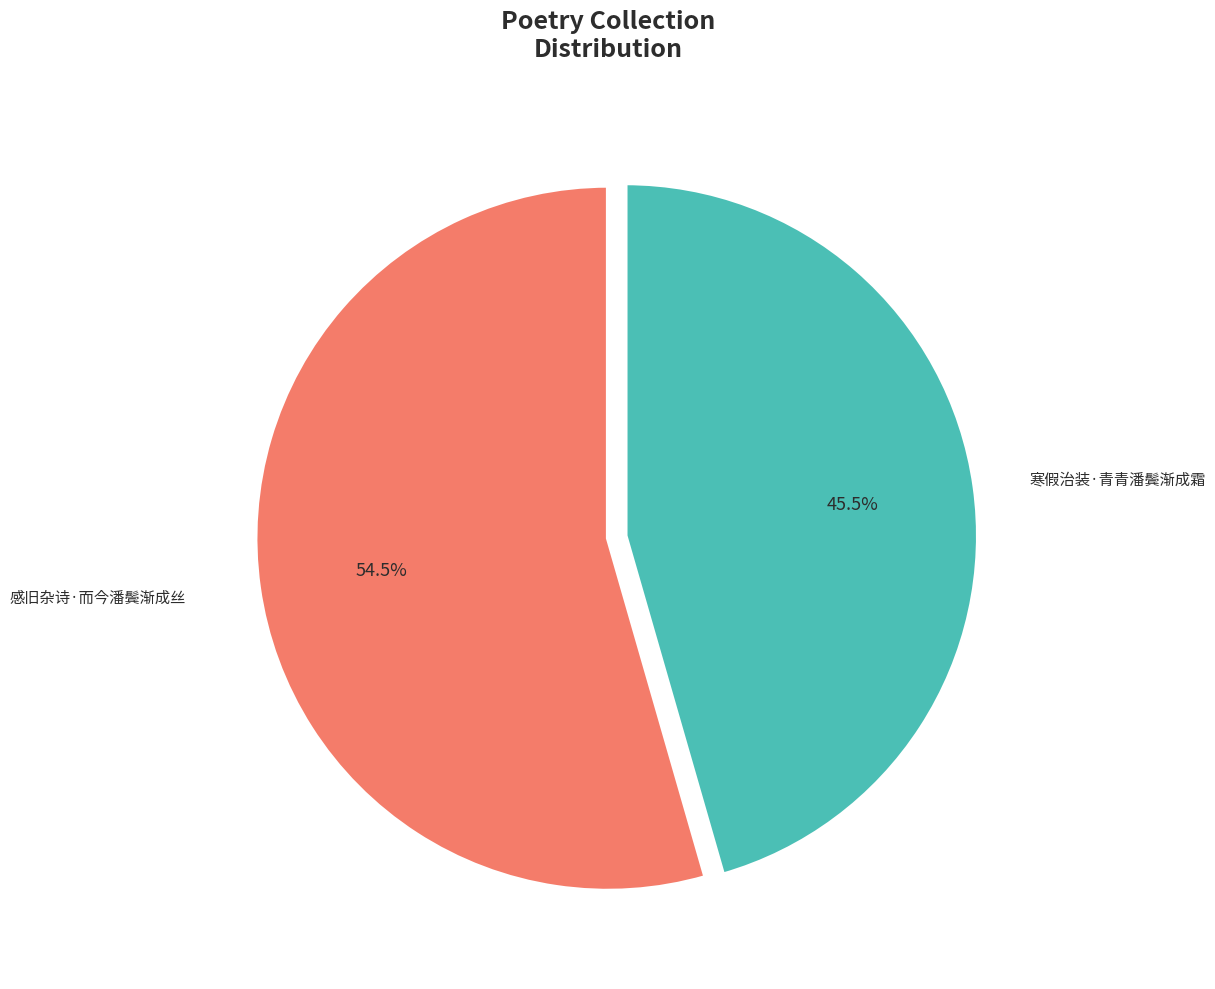

To the nearest percent, what is the average slice percentage?

50%